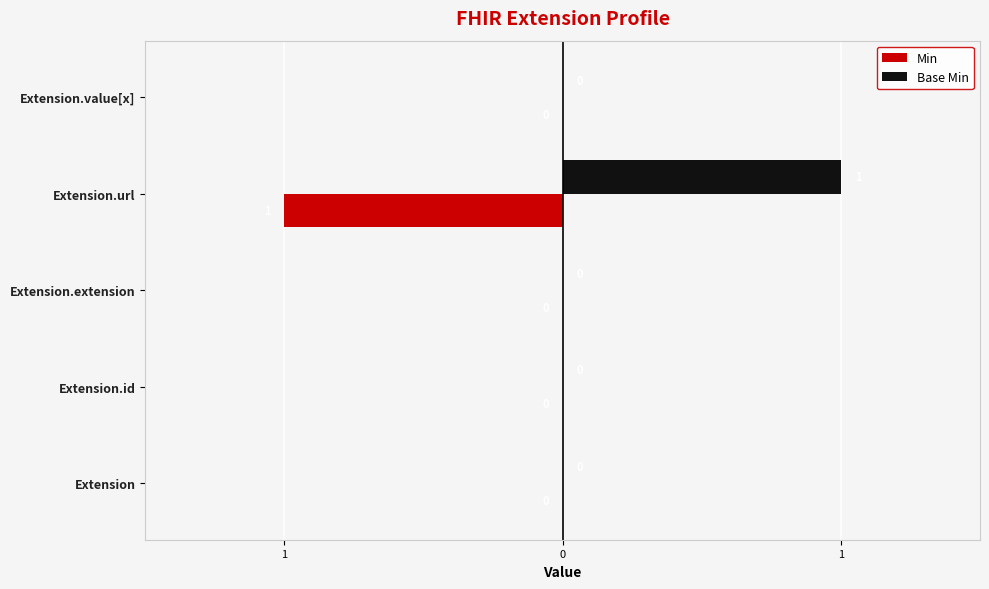

At how many categories does at least one series exceed 0?

1